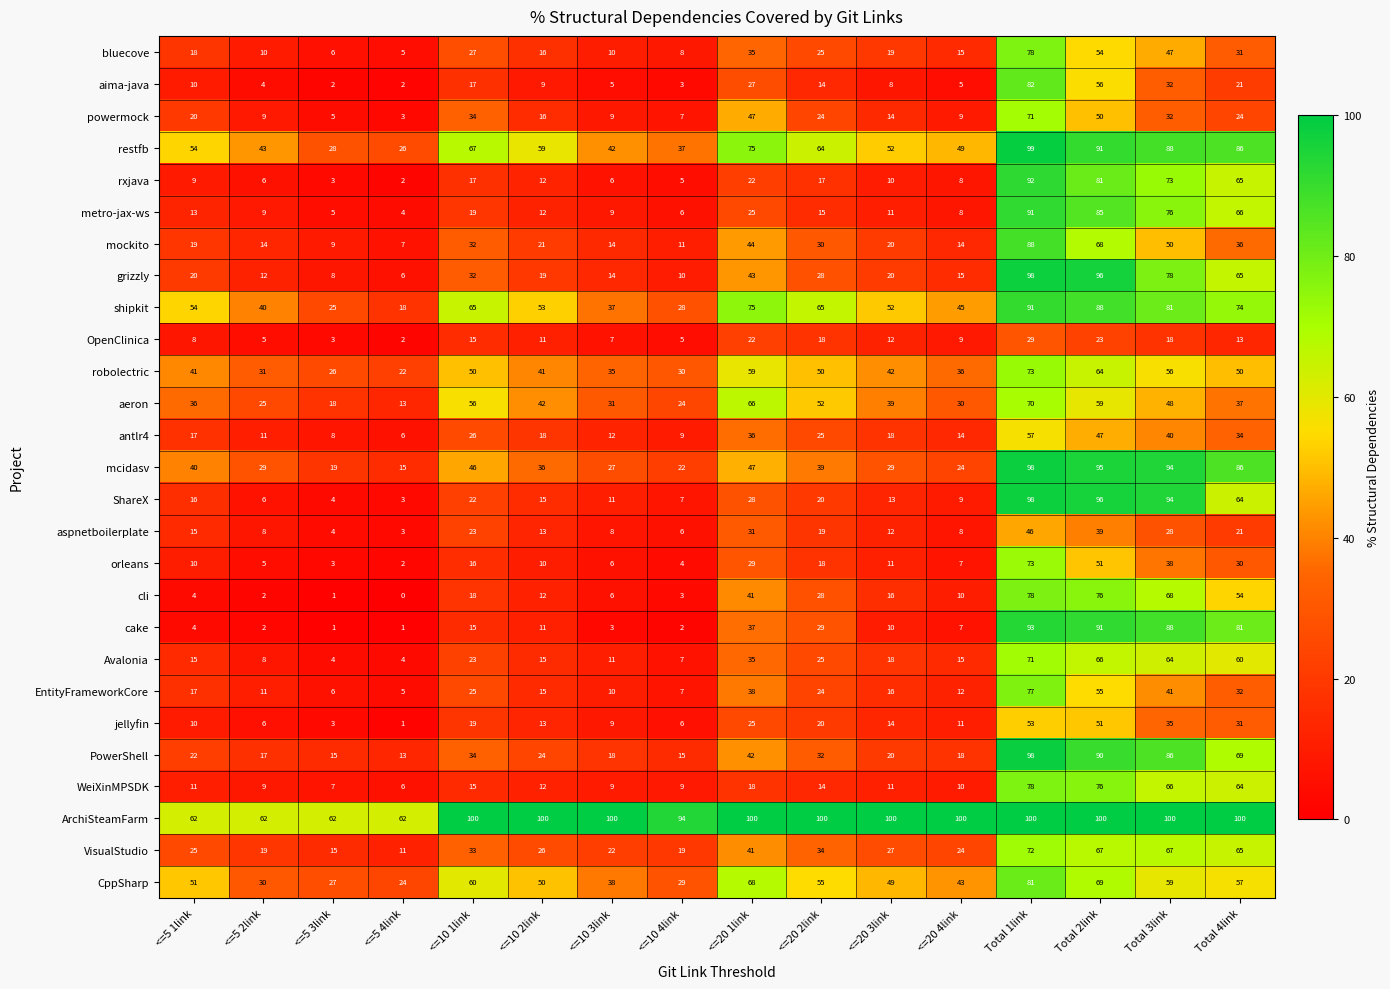

At which label does shipkit reach its minimum?

<=5 4link